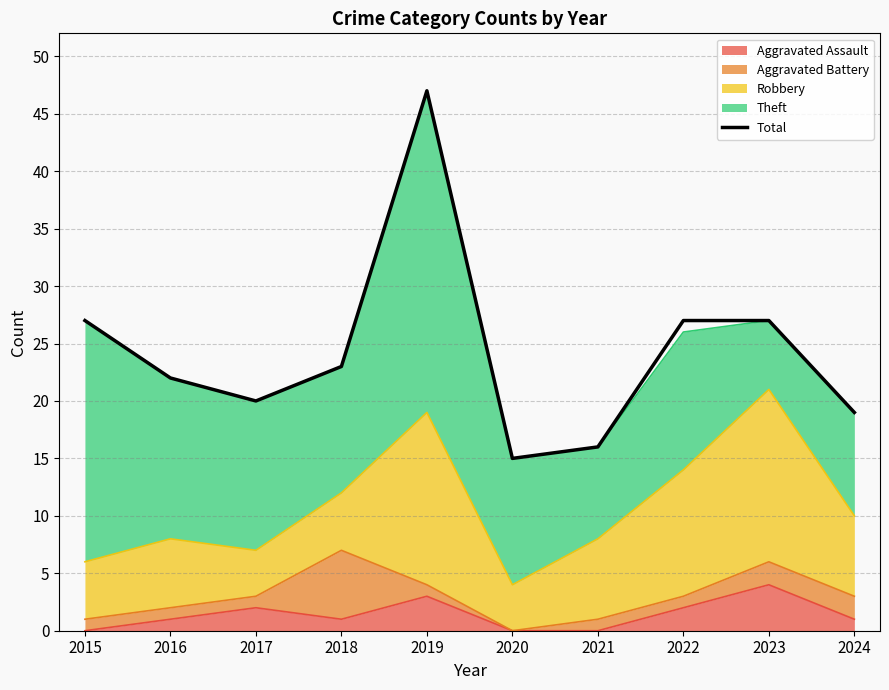

The value at 2024 is 19. True or false?

True